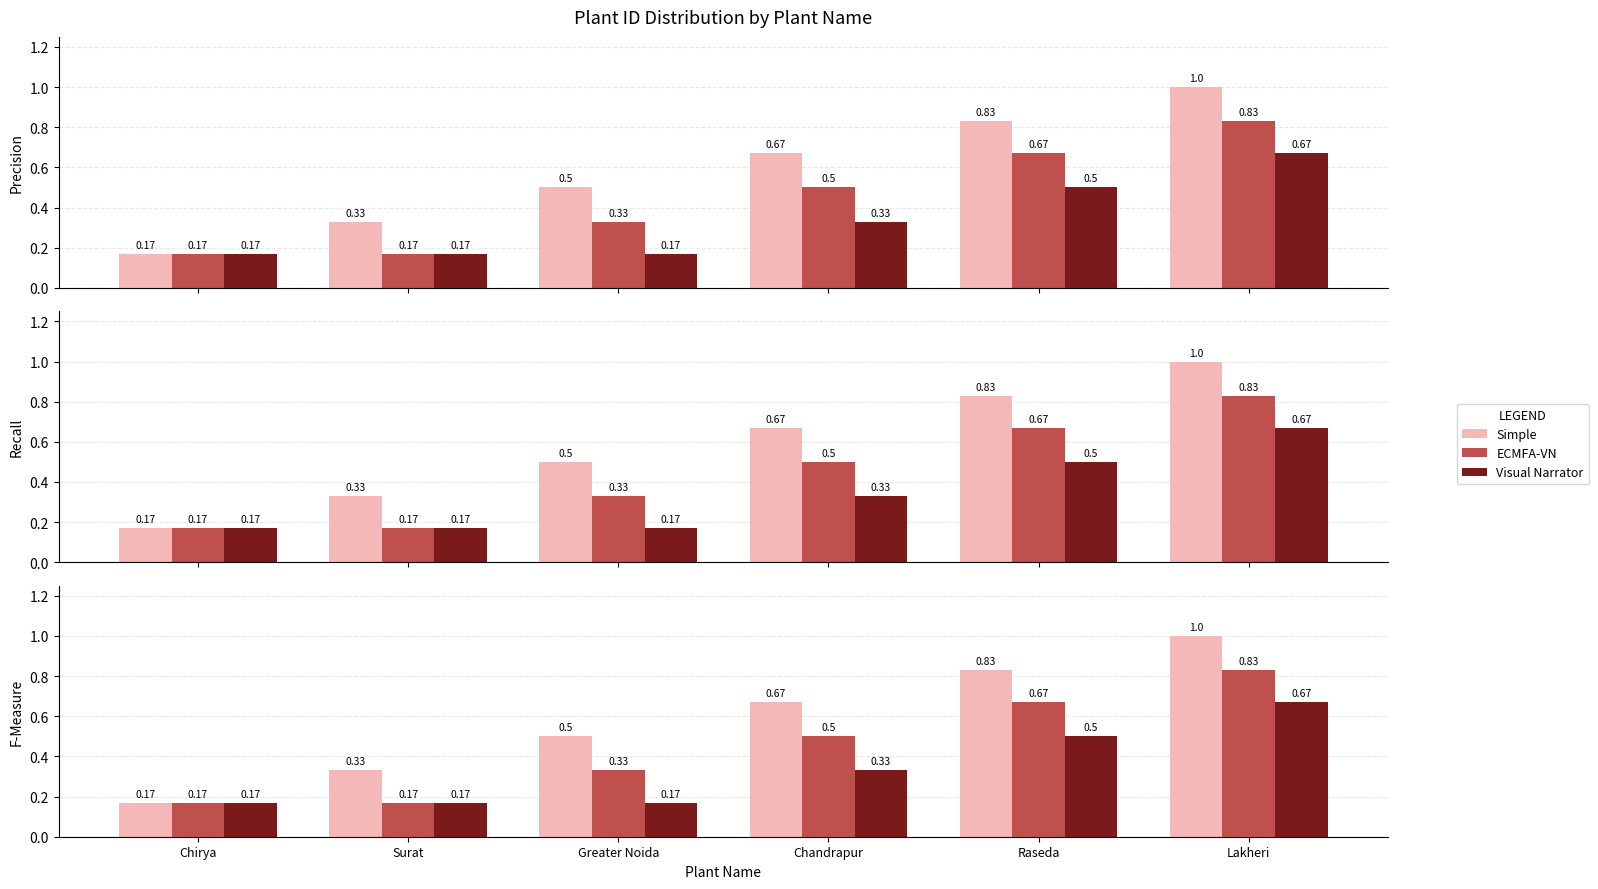

What is the sum of all ECMFA-VN values?

2.7